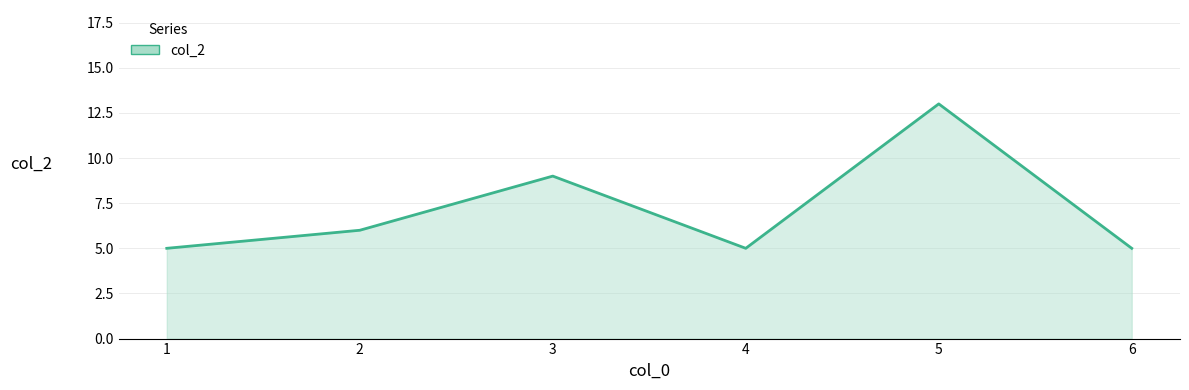

The chart shows a value of 7 at 1. True or false?

False